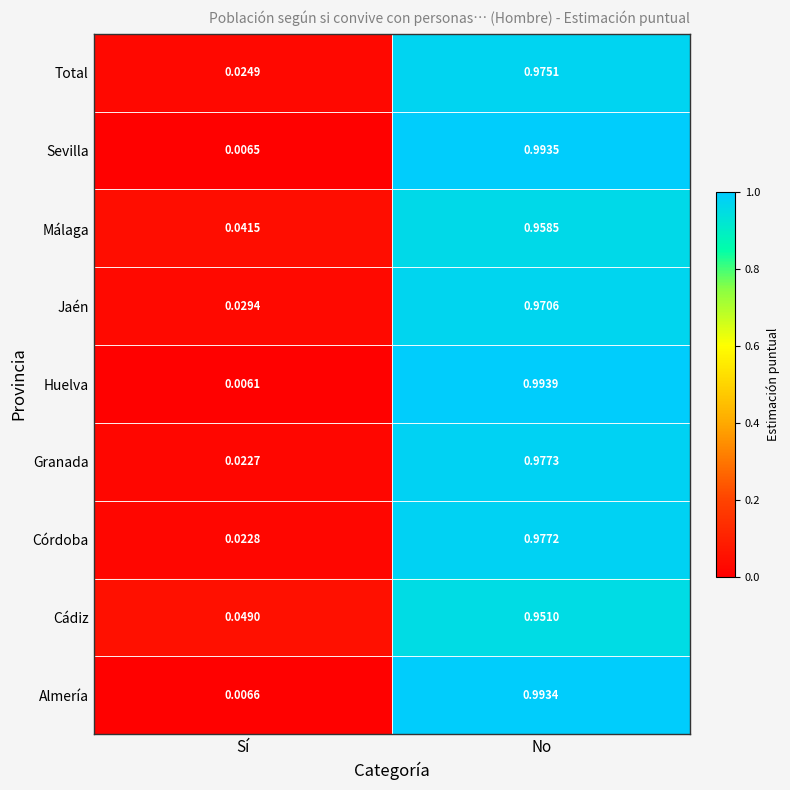

Which category has the lowest value in the Total series?

Sí